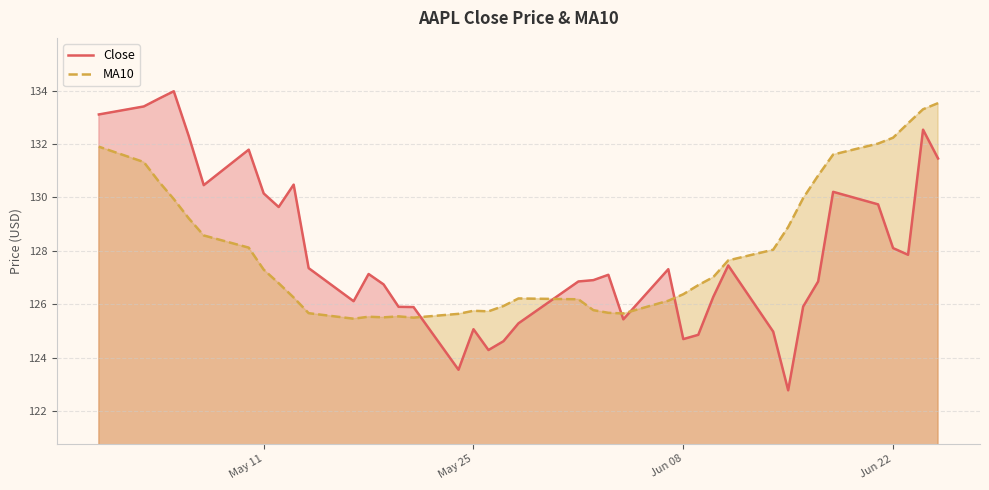

True or false: Close has more than 1 points higher than both neighbors.

True